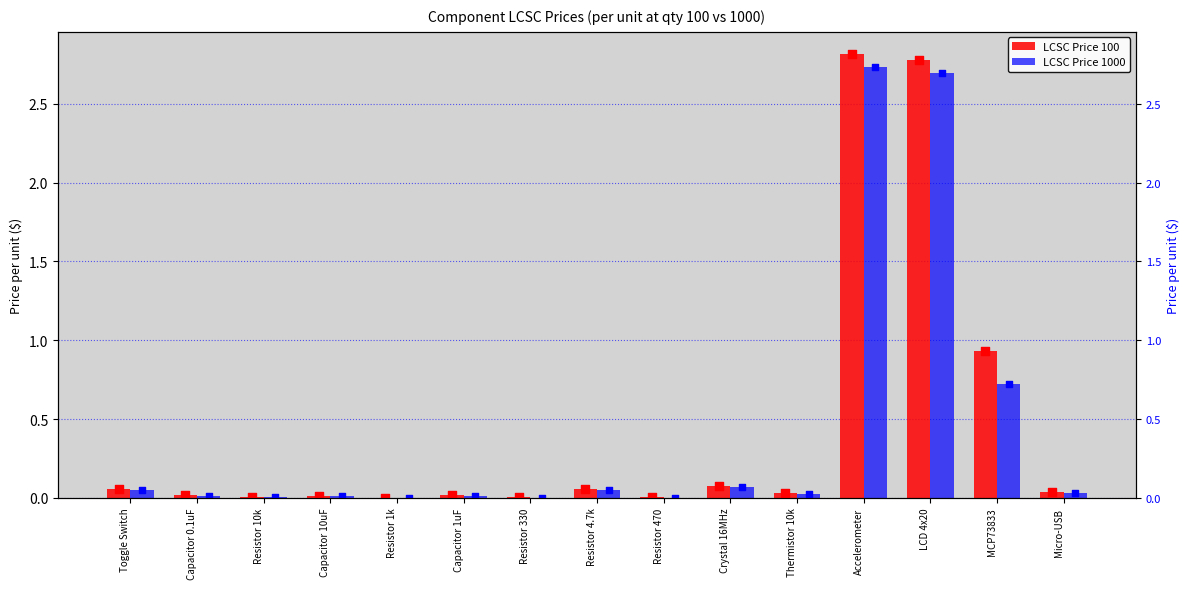

Which series reaches the maximum Y coordinate?

LCSC Price 100